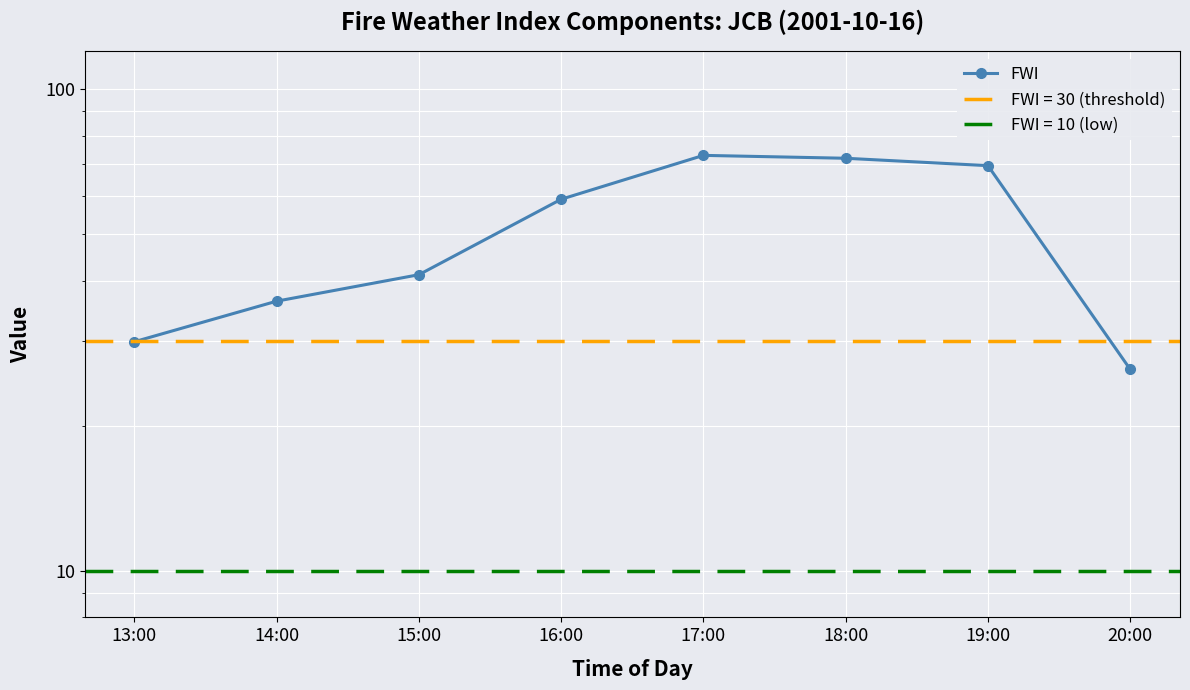

What is the maximum value shown in the chart?

72.9